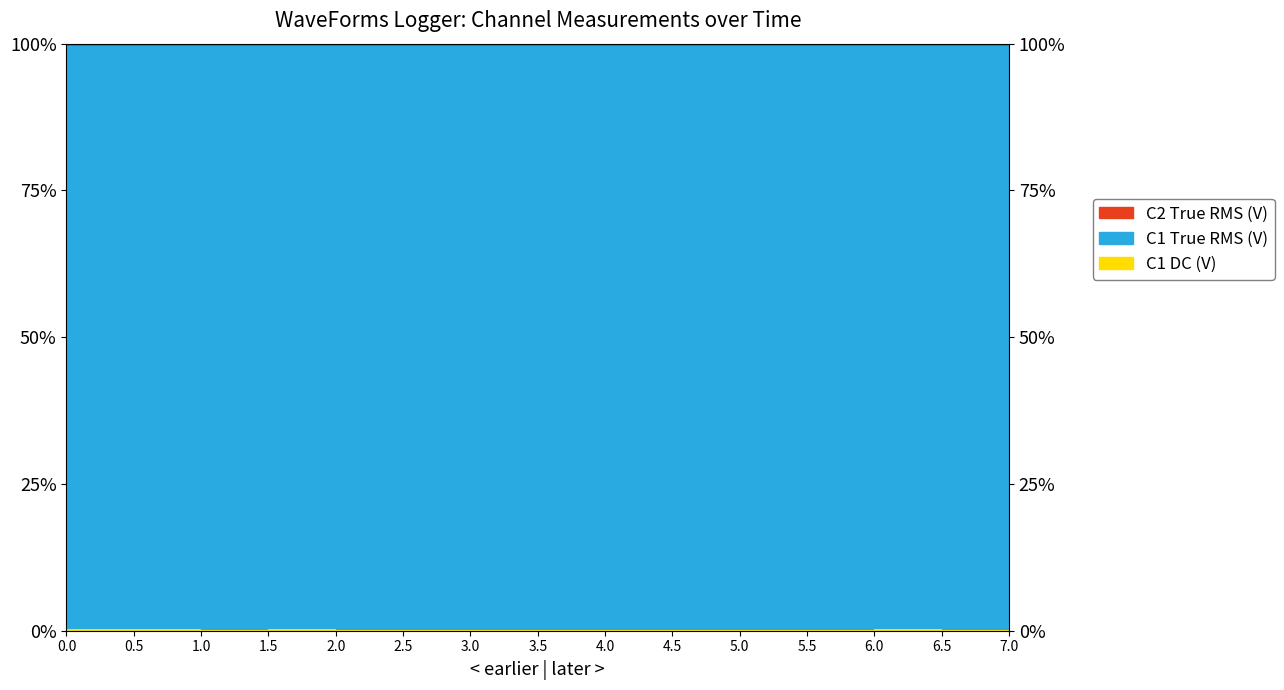

What is the difference between the highest and lowest values at 2.5?

1.0